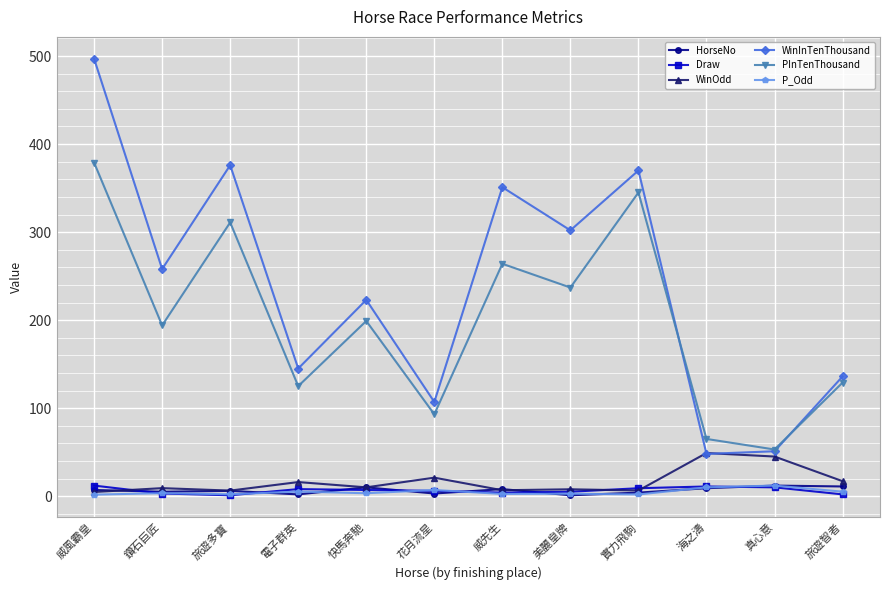

What are all the series names shown in the legend?

HorseNo, Draw, WinOdd, WinInTenThousand, PInTenThousand, P_Odd